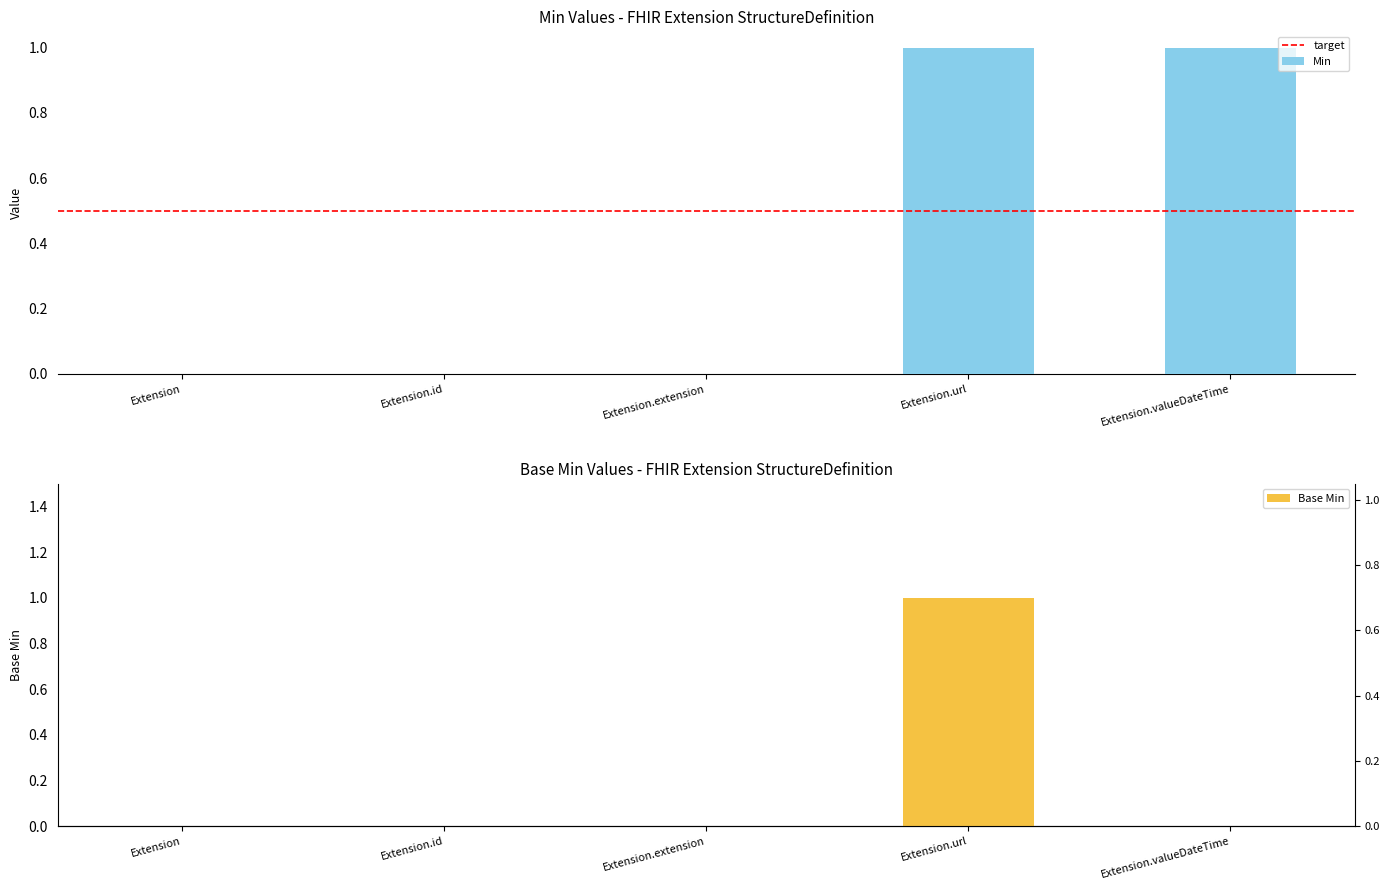

Which category has the highest value in the Base Min series?

Extension.url